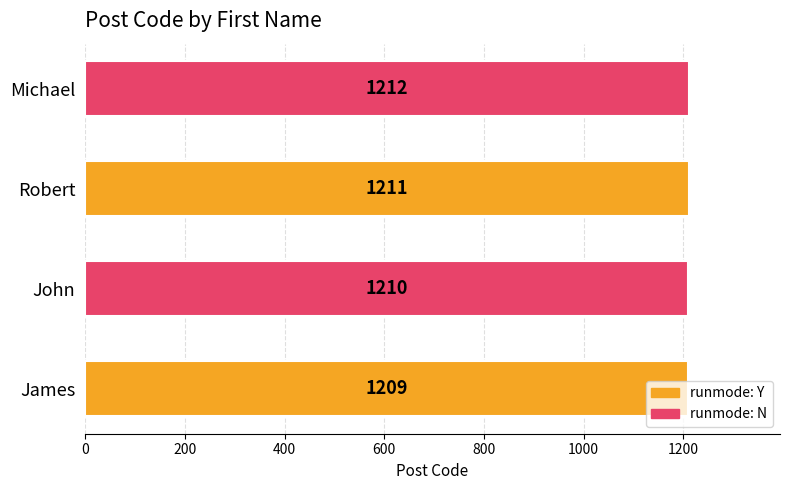

The value at James is 1209. True or false?

True